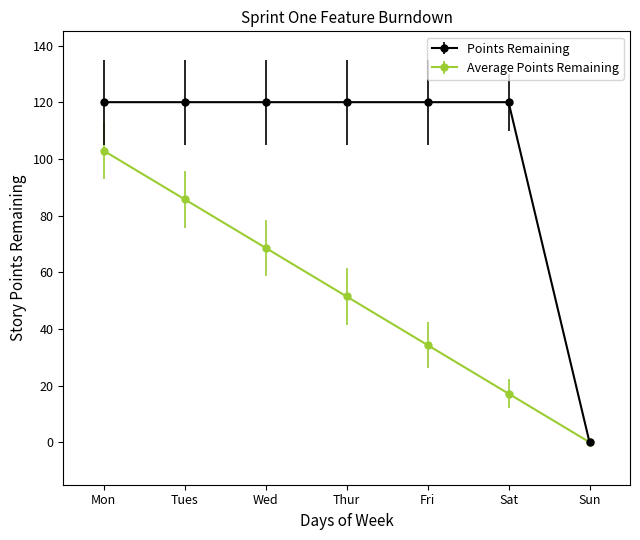

What are all the series names shown in the legend?

Points Remaining, Average Points Remaining